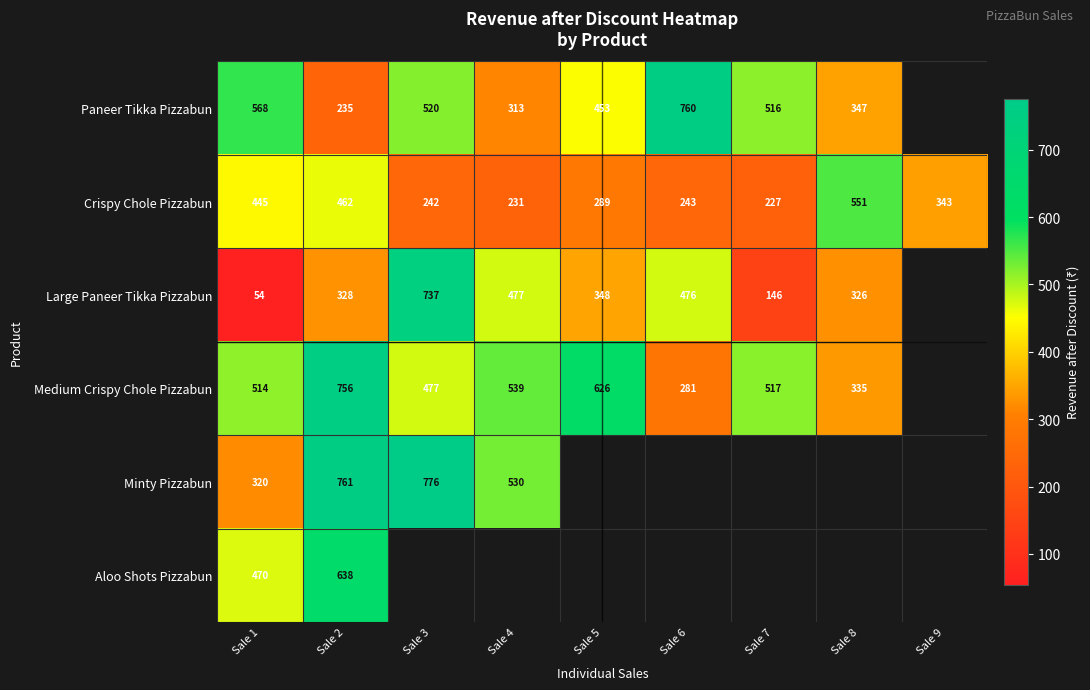

Is it true that Aloo Shots Pizzabun equals 638 at Sale 2?

True